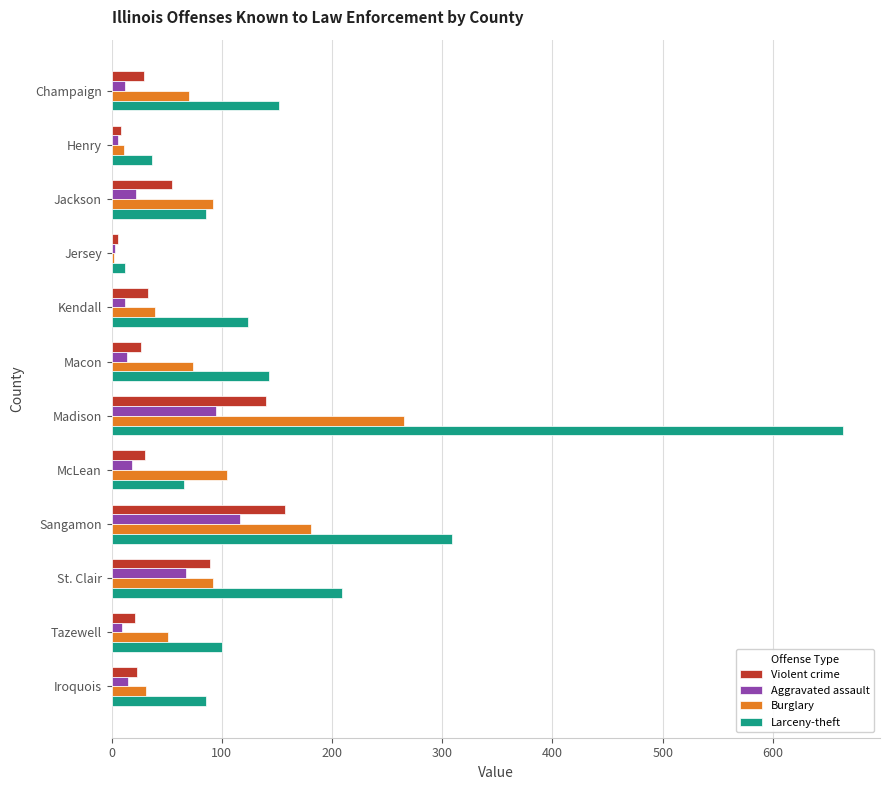

The value of Burglary at Iroquois is 31. True or false?

True